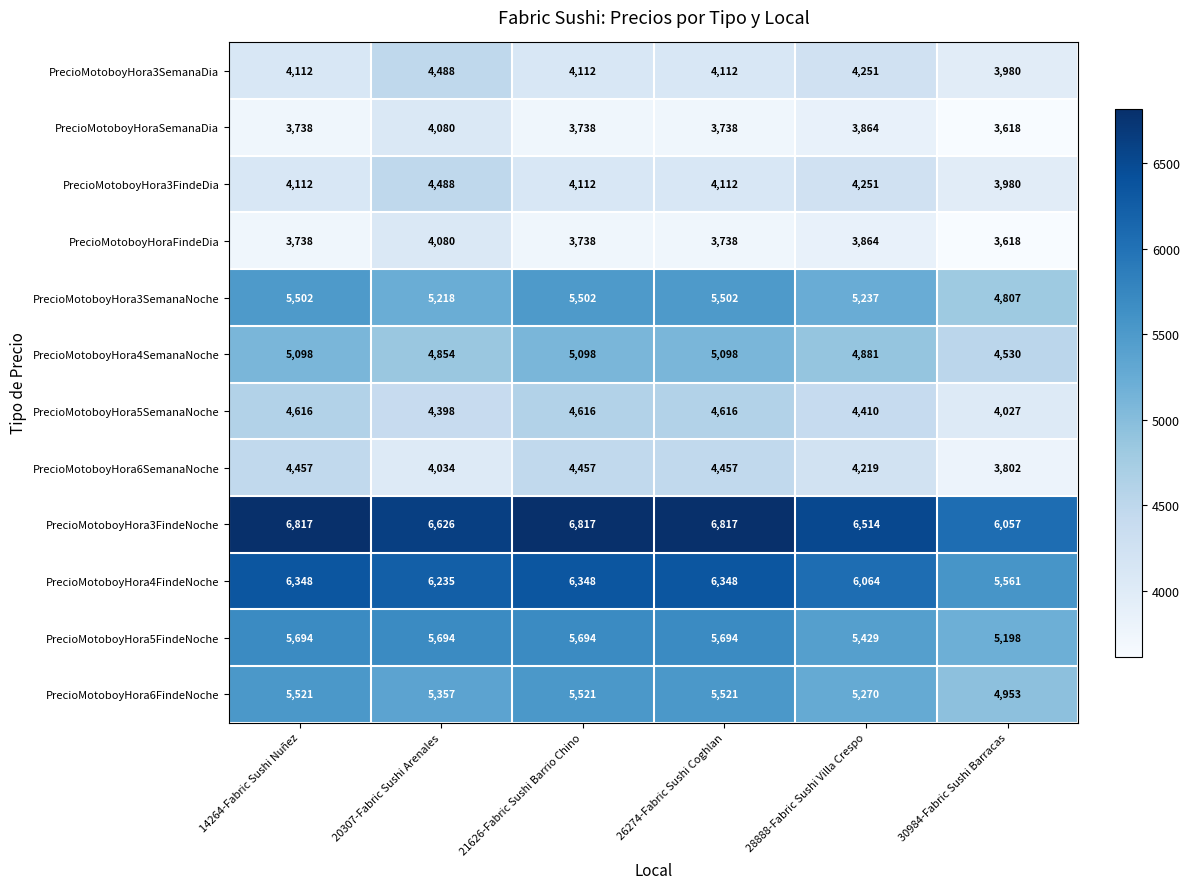

Which label corresponds to the smallest value in the chart?

30984-Fabric Sushi Barracas